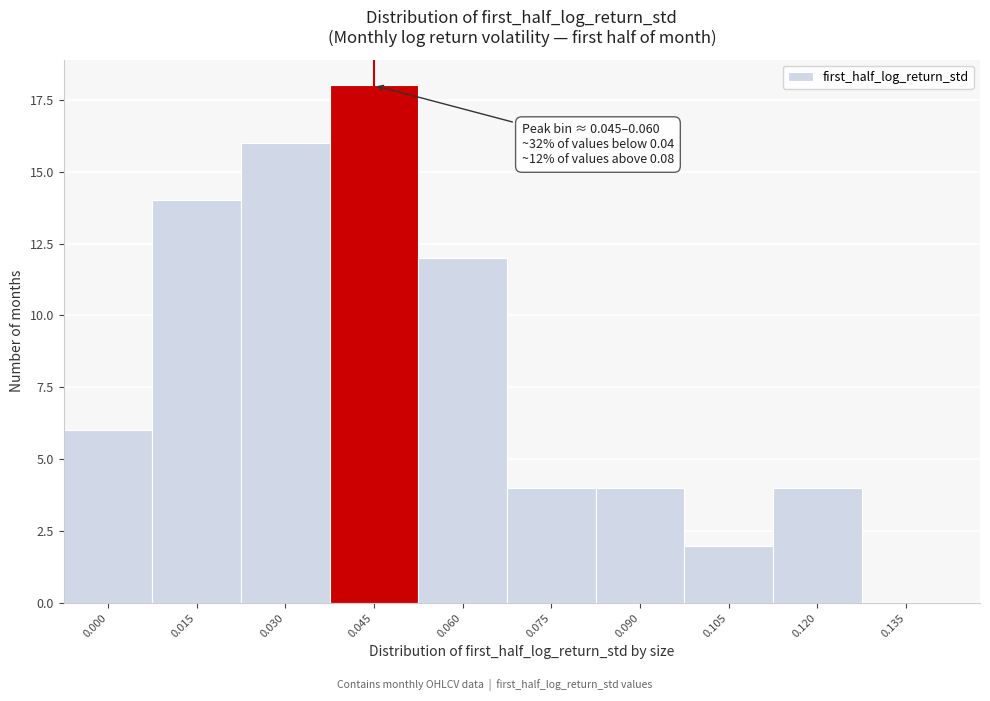

Reading right to left, transcribe all the data shown in this chart.

0.135=0	0.120=4	0.105=2	0.090=4	0.075=4	0.060=12	0.045=18	0.030=16	0.015=14	0.000=6